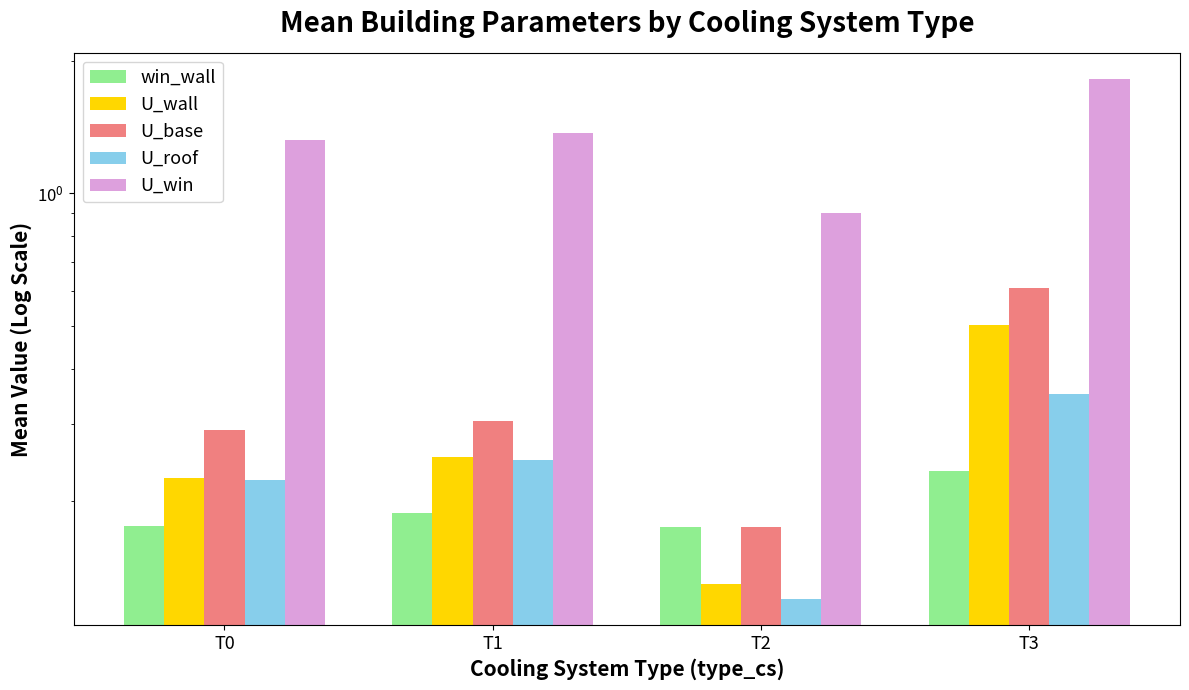

Reading right to left, extract all data points from this chart.

win_wall: 0.2	0.2	0.2	0.2
U_wall: 0.5	0.1	0.3	0.2
U_base: 0.6	0.2	0.3	0.3
U_roof: 0.4	0.1	0.2	0.2
U_win: 1.8	0.9	1.4	1.3